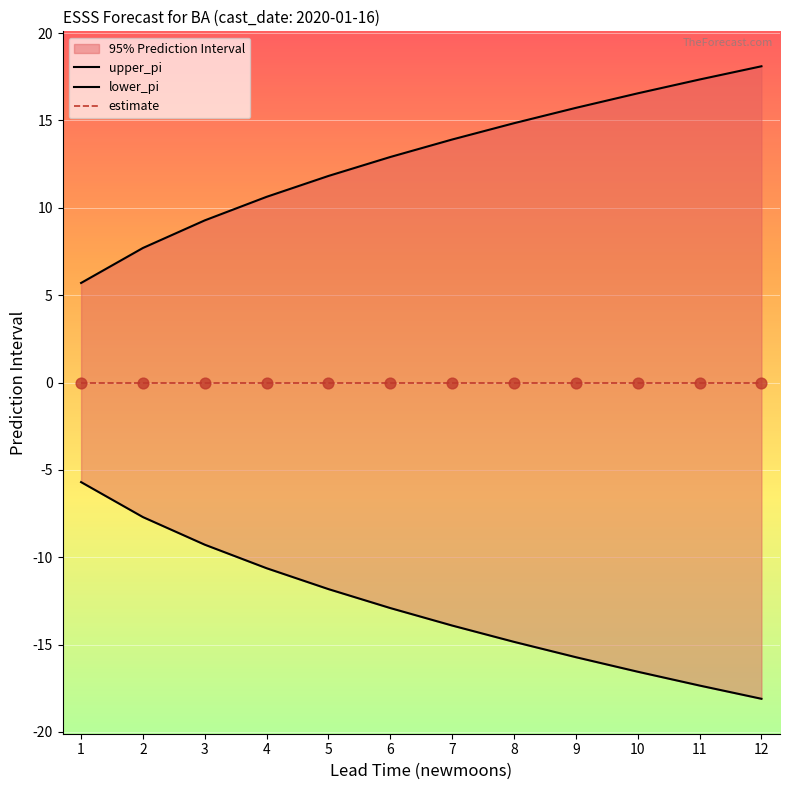

Which series has the largest total across all categories?

upper_pi